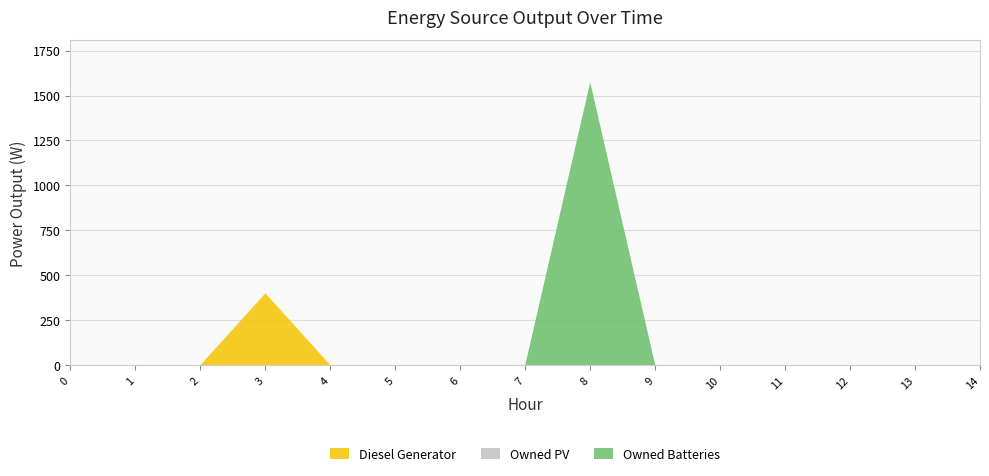

Reading left to right, extract all data points from this chart.

Diesel Generator: 0	0	0	400	0	0	0	0	0	0	0	0	0	0	0
Owned PV: 0	0	0	0	0	0	0	0	0	0	0	0	0	0	0
Owned Batteries: 0	0	0	0	0	0	0	0	1574	1	0	0	0	0	0